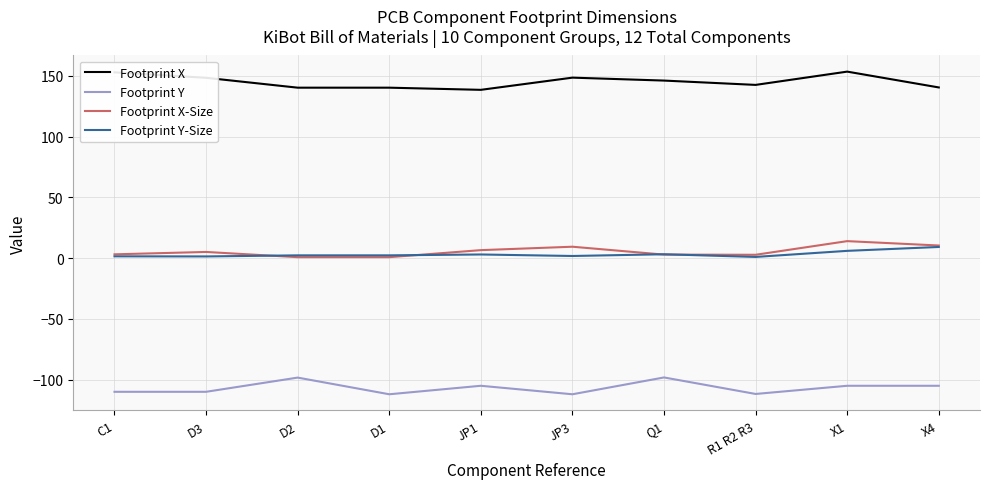

What is the sum of all Footprint Y-Size values?

31.7